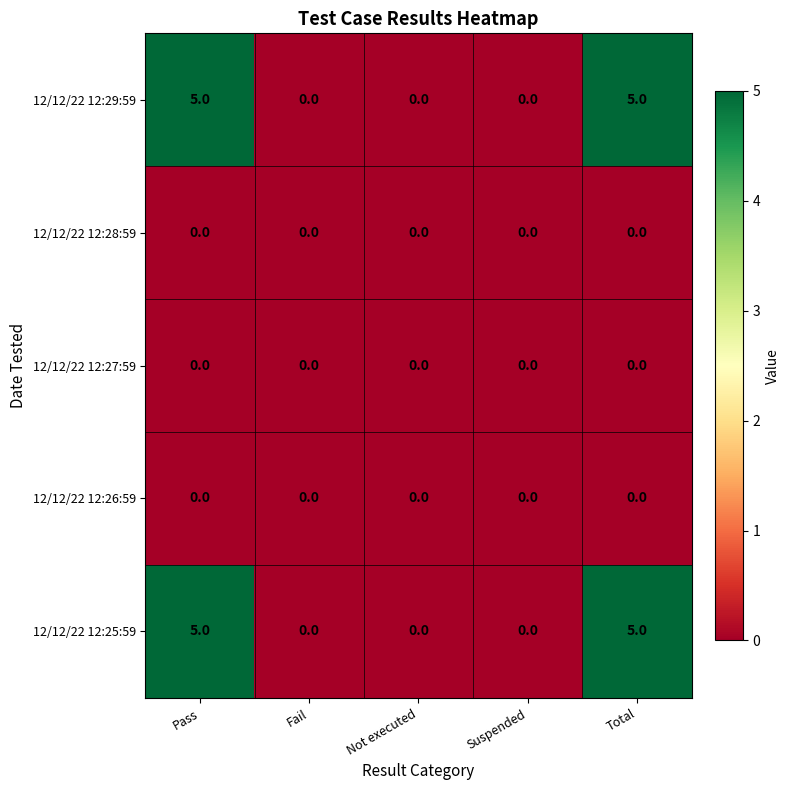

Reading left to right, extract all data points from this chart.

12/12/22 12:29:59: Pass=5	Fail=0	Not executed=0	Suspended=0	Total=5
12/12/22 12:28:59: Pass=0	Fail=0	Not executed=0	Suspended=0	Total=0
12/12/22 12:27:59: Pass=0	Fail=0	Not executed=0	Suspended=0	Total=0
12/12/22 12:26:59: Pass=0	Fail=0	Not executed=0	Suspended=0	Total=0
12/12/22 12:25:59: Pass=5	Fail=0	Not executed=0	Suspended=0	Total=5